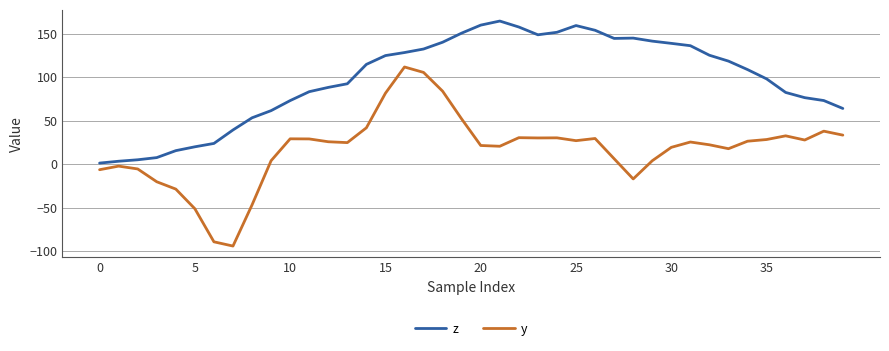

Rank the series by their average value, from lowest to highest.

y, z